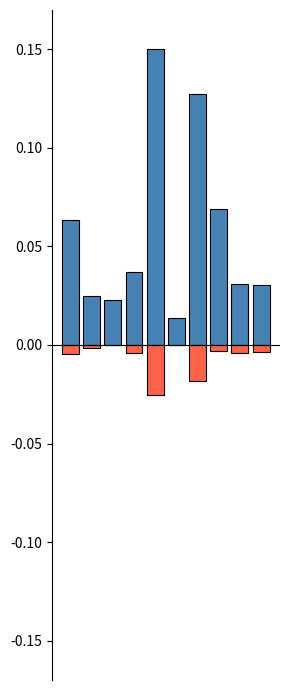

How many bars are there in total?

20